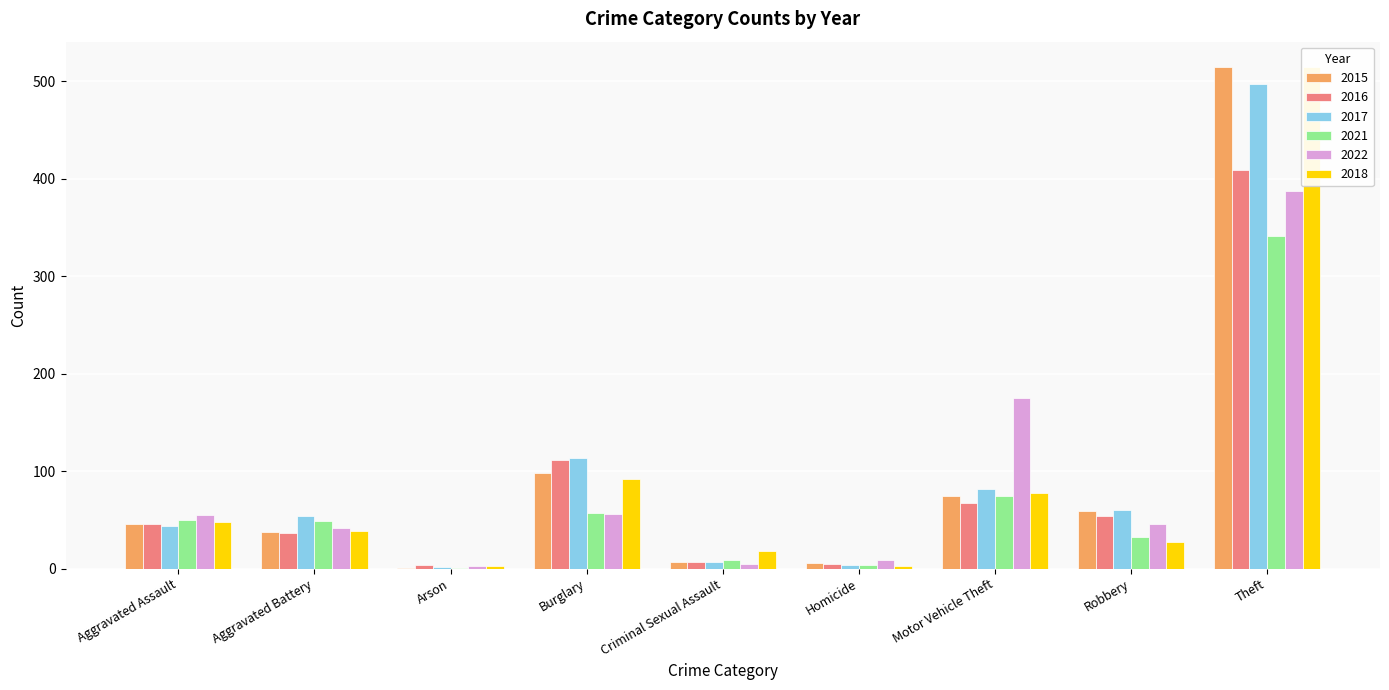

Between Theft and Aggravated Assault, which is larger?

Theft